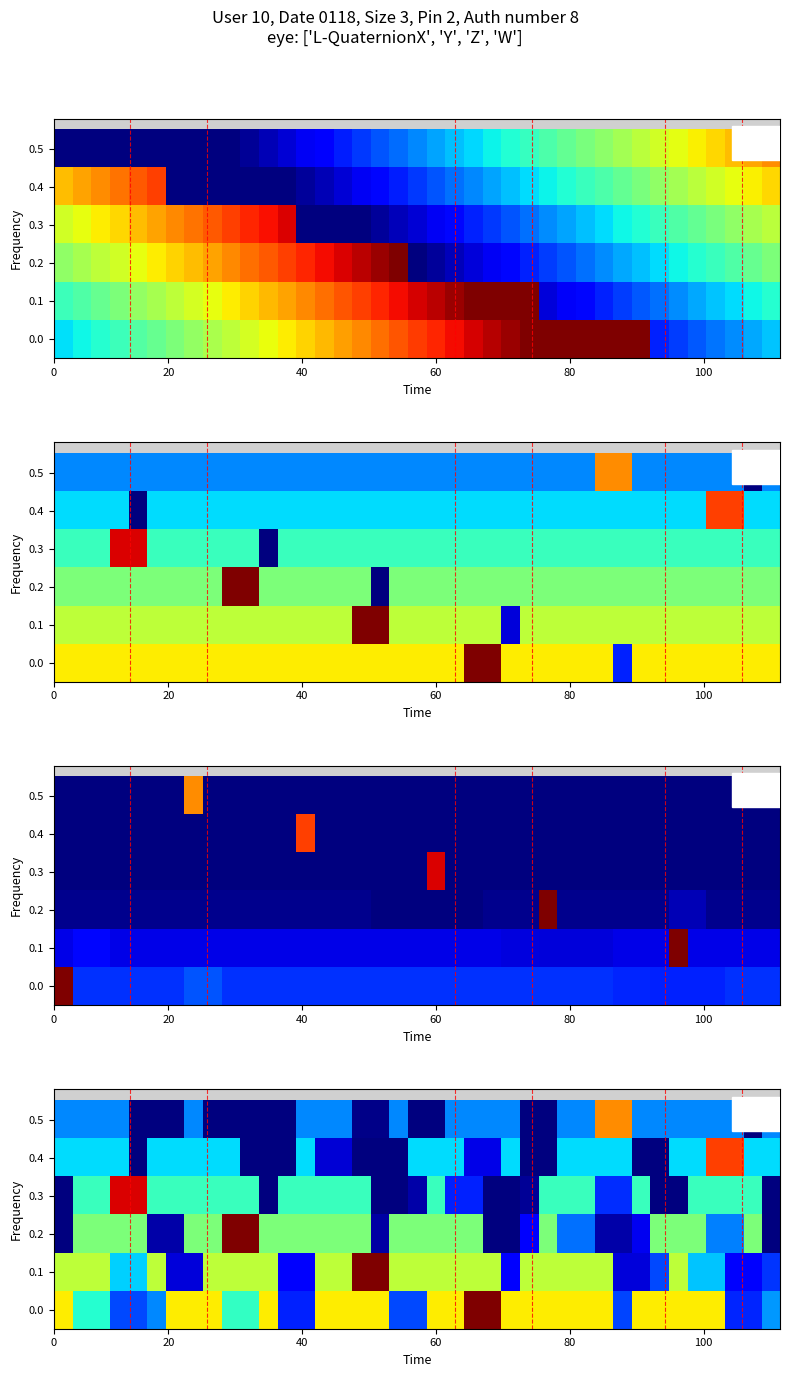

What is the difference between the maximum and minimum values in the 0.0 series?

0.8